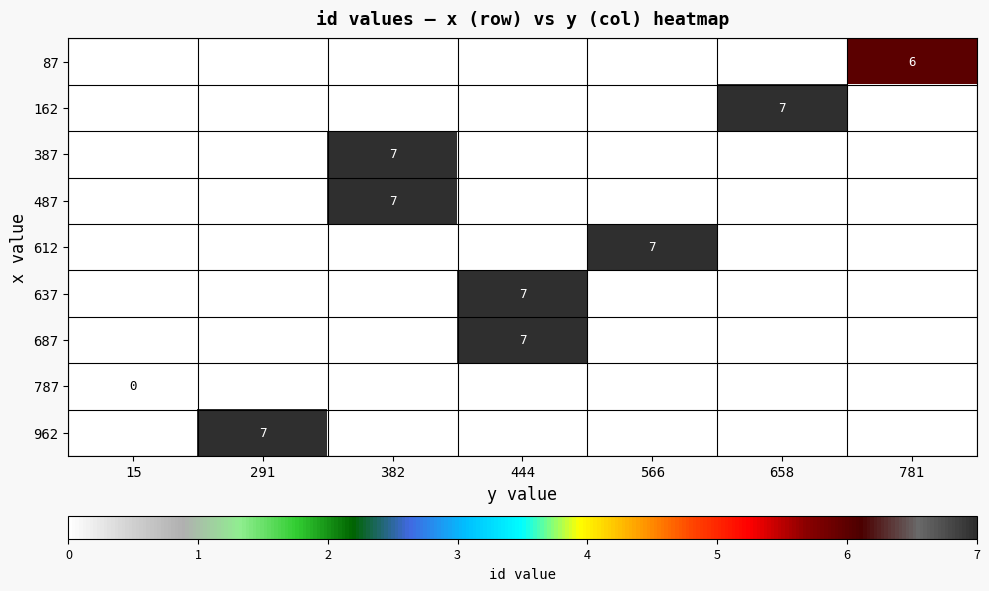

The value of 962 at 382 is 2. True or false?

False